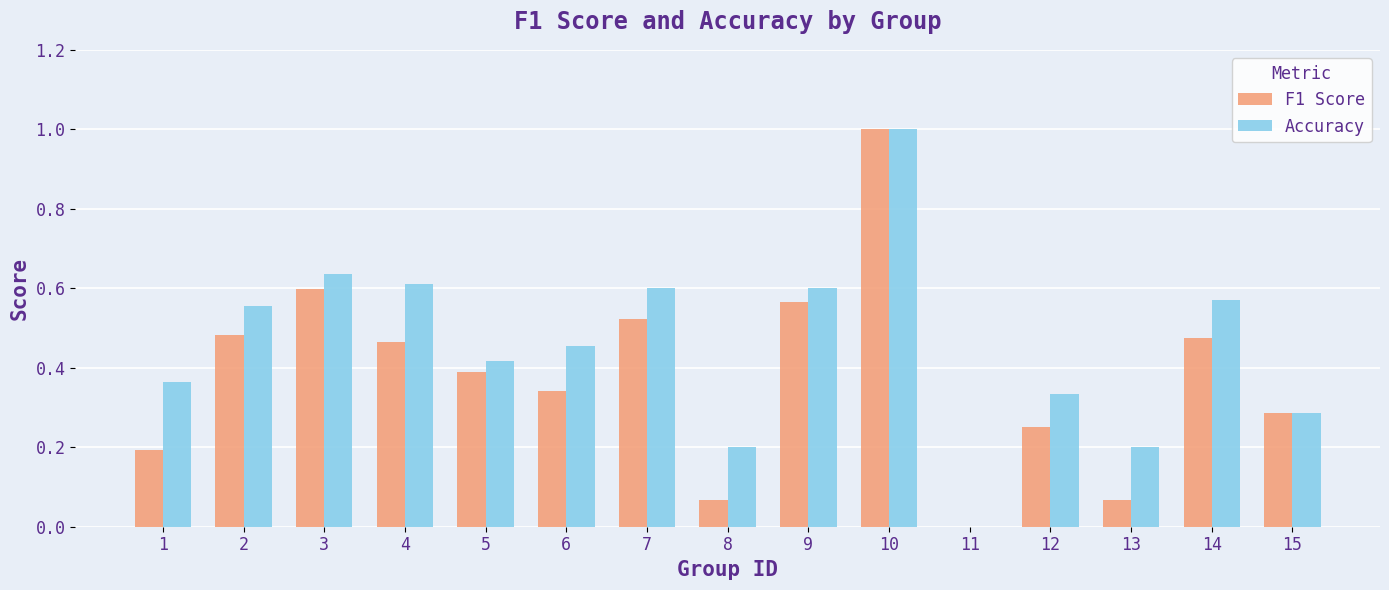

The value of Accuracy at 14 is 0.8. True or false?

False